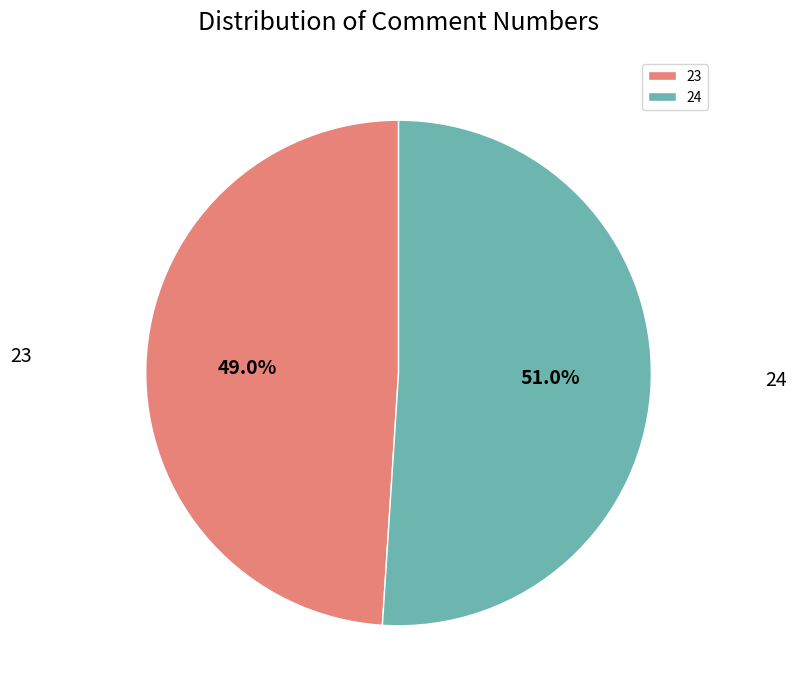

Which slice is the largest?

24